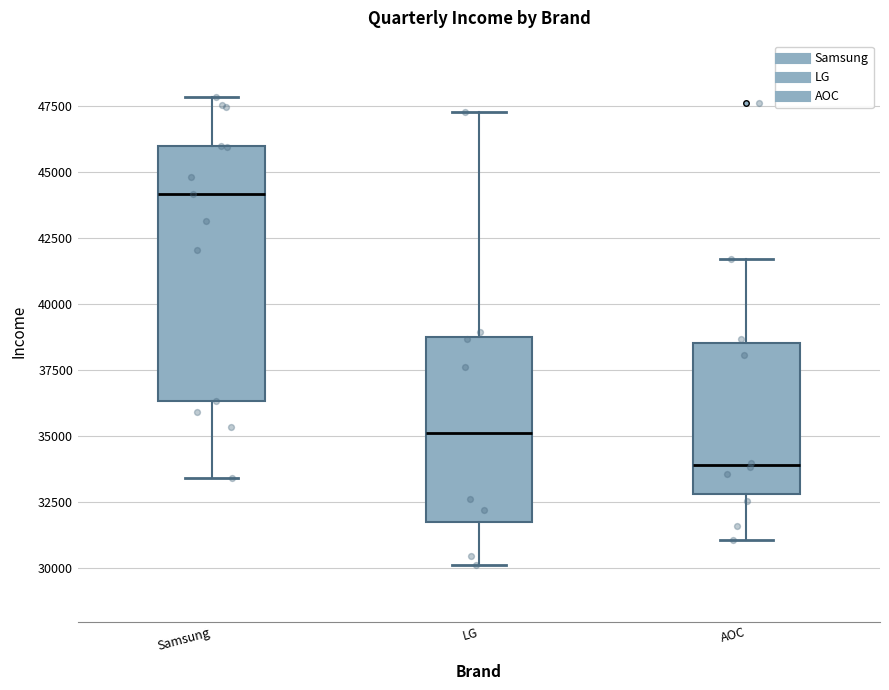

Where does the median line of the box for LG sit on the y-axis? The values are not printed on the chart, so give them approximately, as read against the axis.

35000